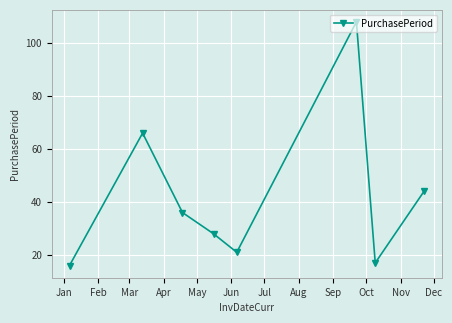

What is the value of the 5th point from the left?

21